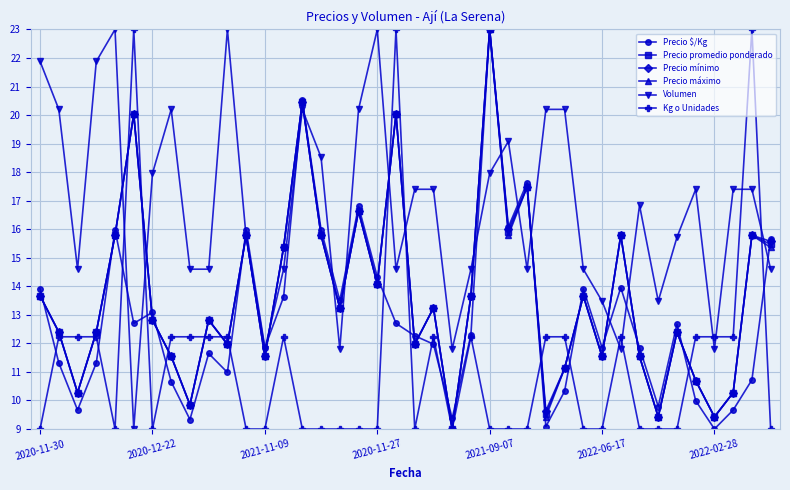

What is the minimum value shown in the chart?

9.0